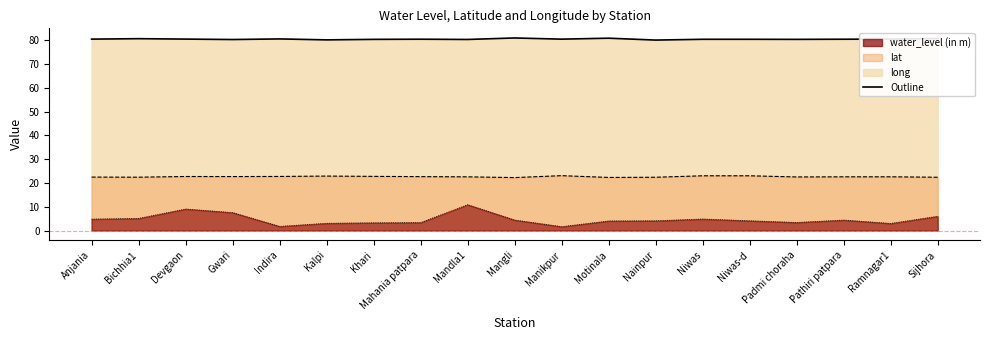

At how many categories does at least one series exceed 76?

19